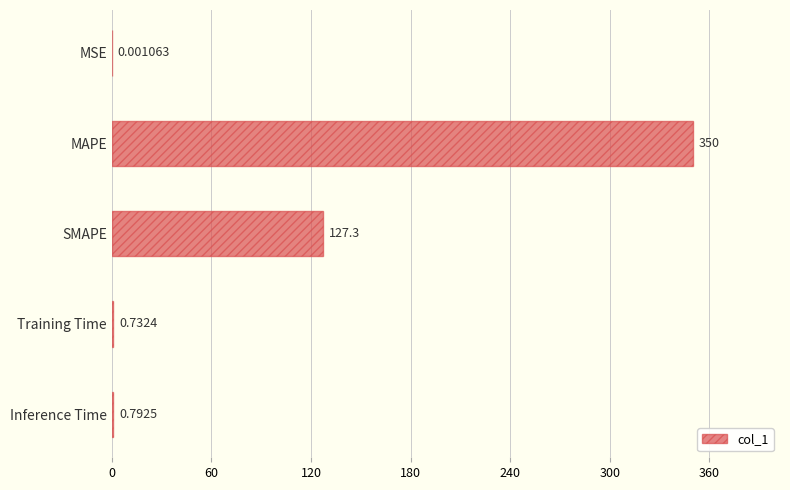

What is the sum of all values?

478.8